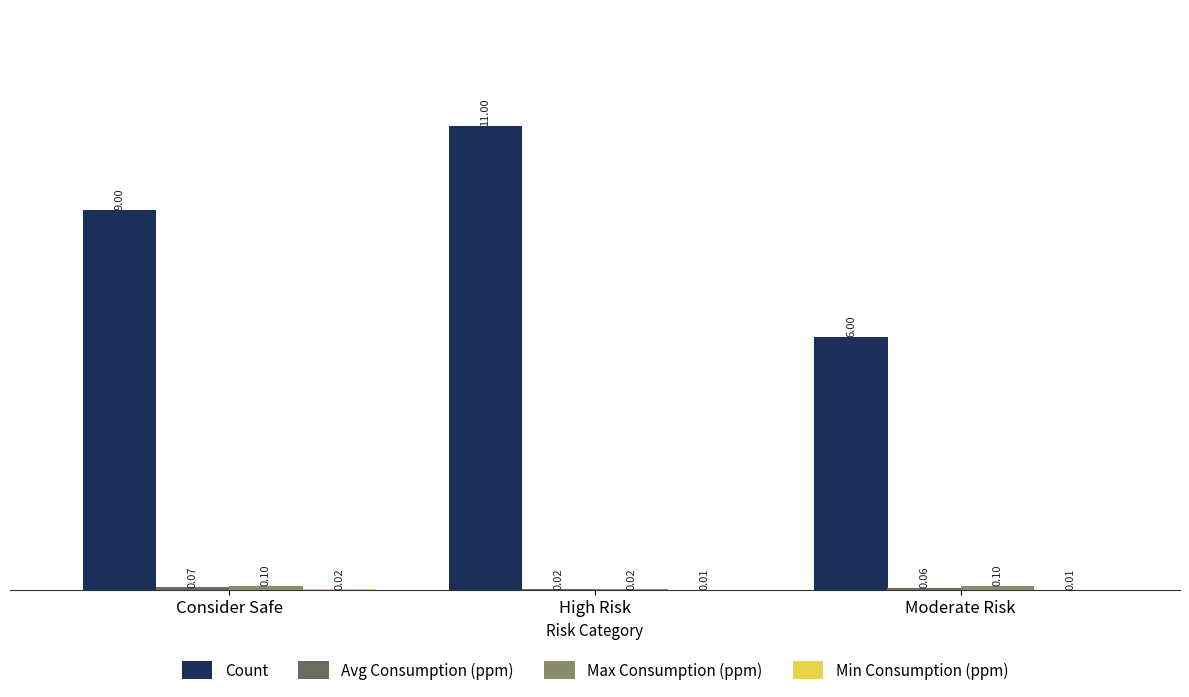

Which series changed the most between High Risk and Moderate Risk?

Count